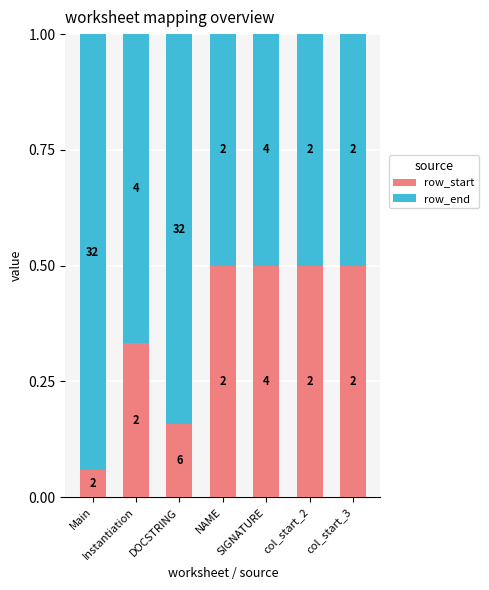

Count the row_end values in the range 0 to 1.

7